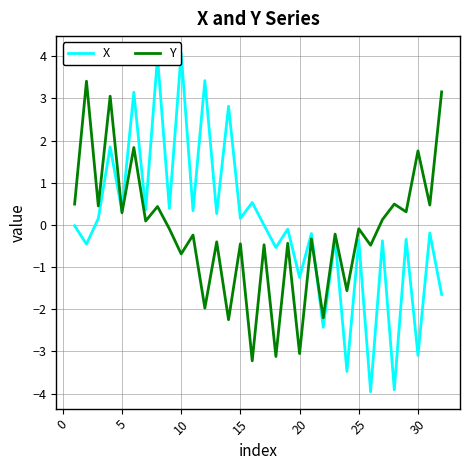

At how many categories does at least one series exceed 0?

22